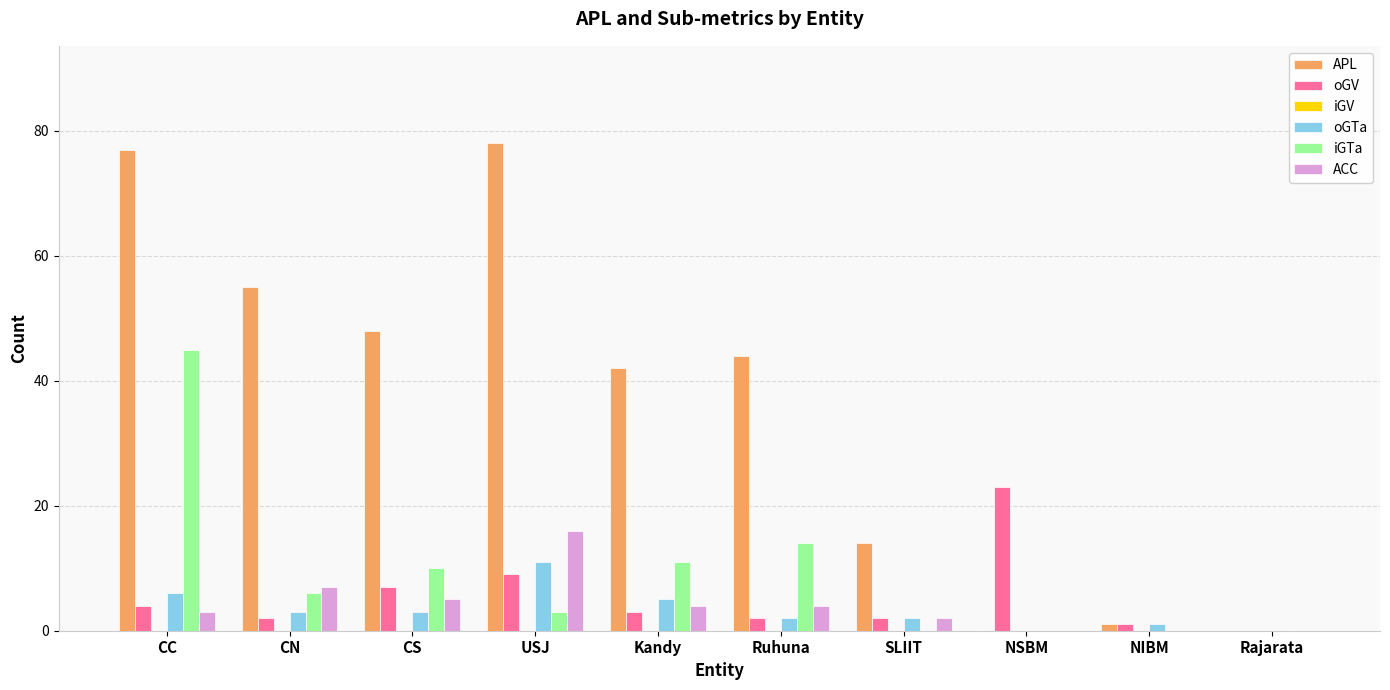

Which series has the largest total across all categories?

APL